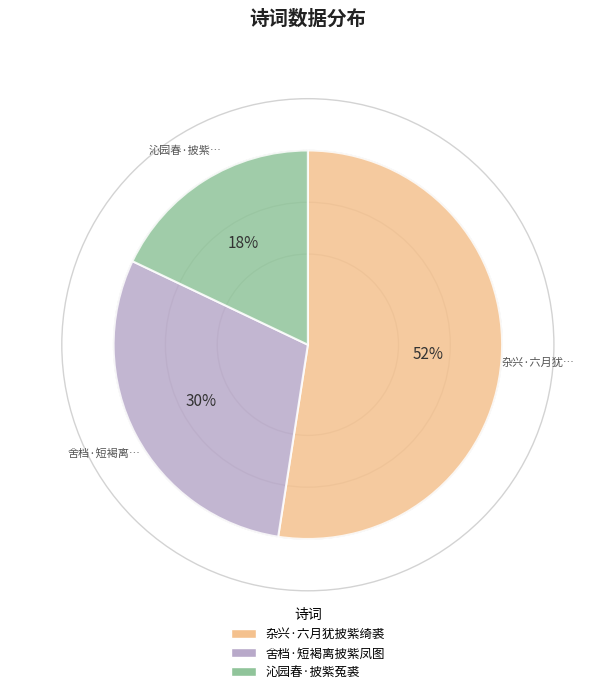

Which category has the smallest portion of the pie?

沁园春·披紫菟裘